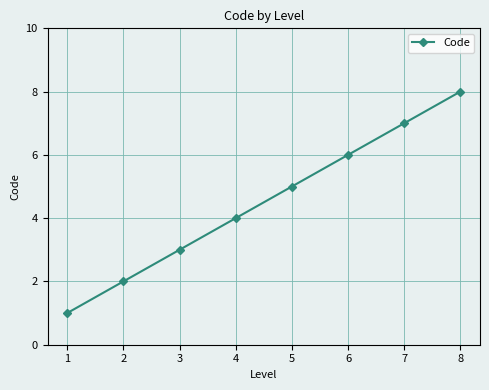

Count the values in the range 3 to 7.

5